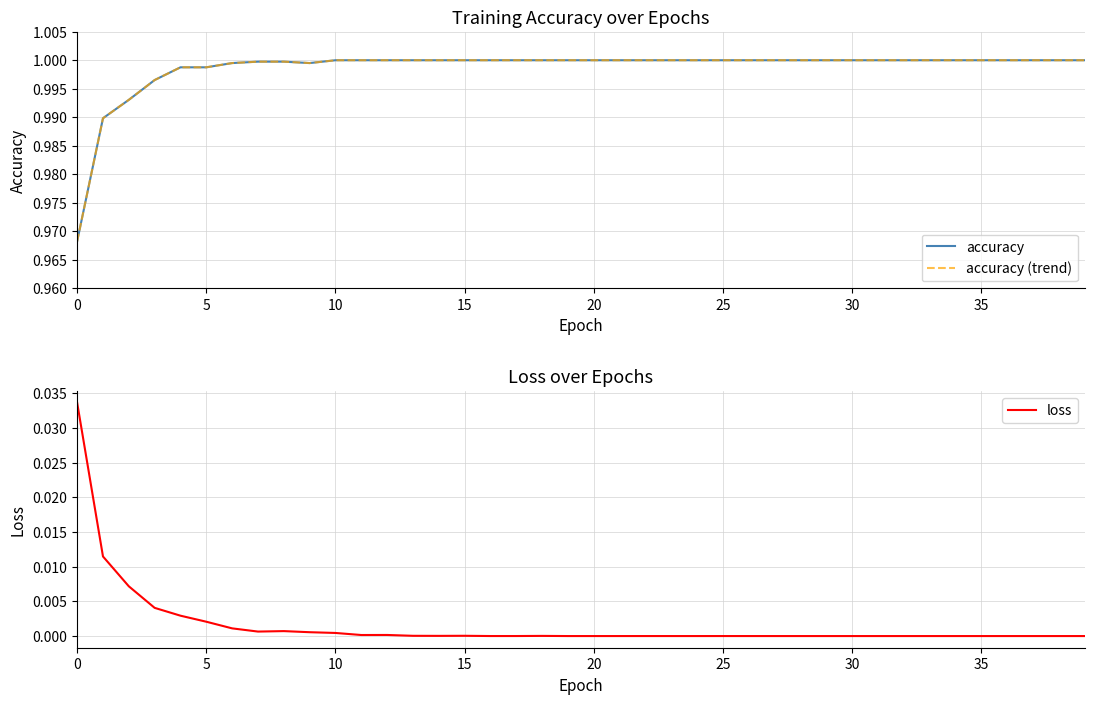

True or false: accuracy (trend) and accuracy cross at least once.

False